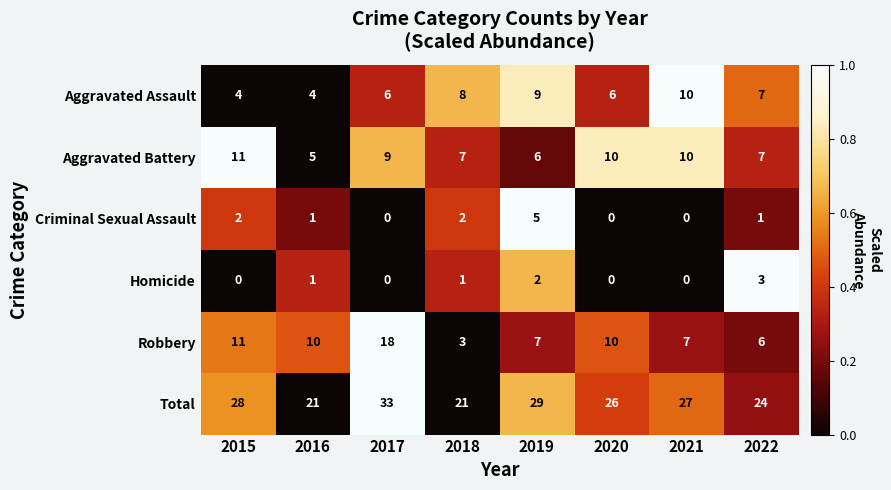

How many Criminal Sexual Assault values are between 0 and 2?

7